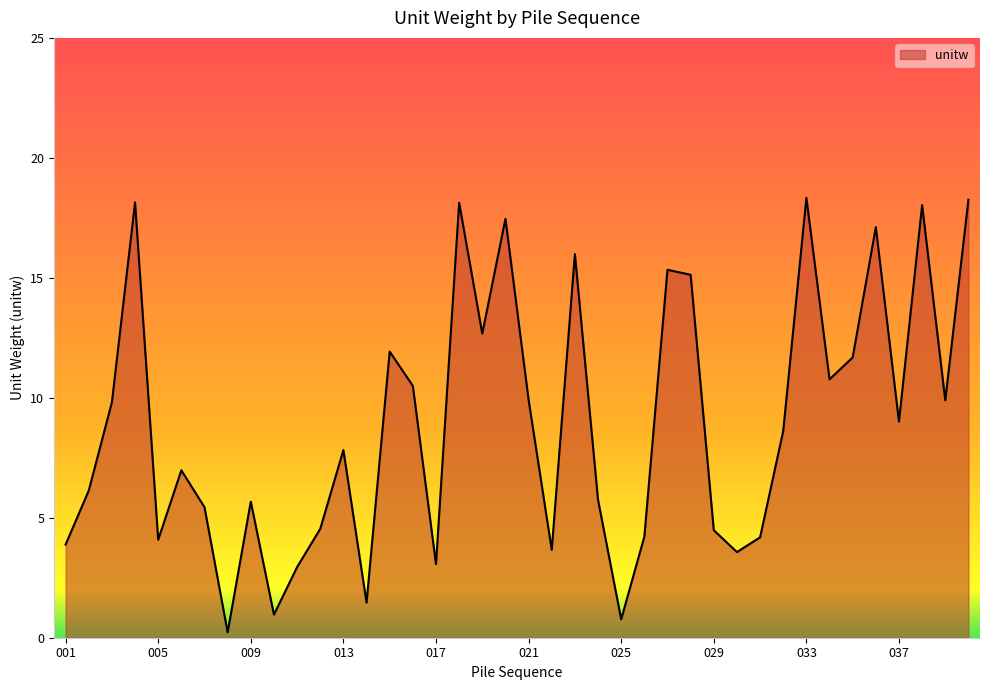

What is the difference between the maximum and minimum values?

18.1